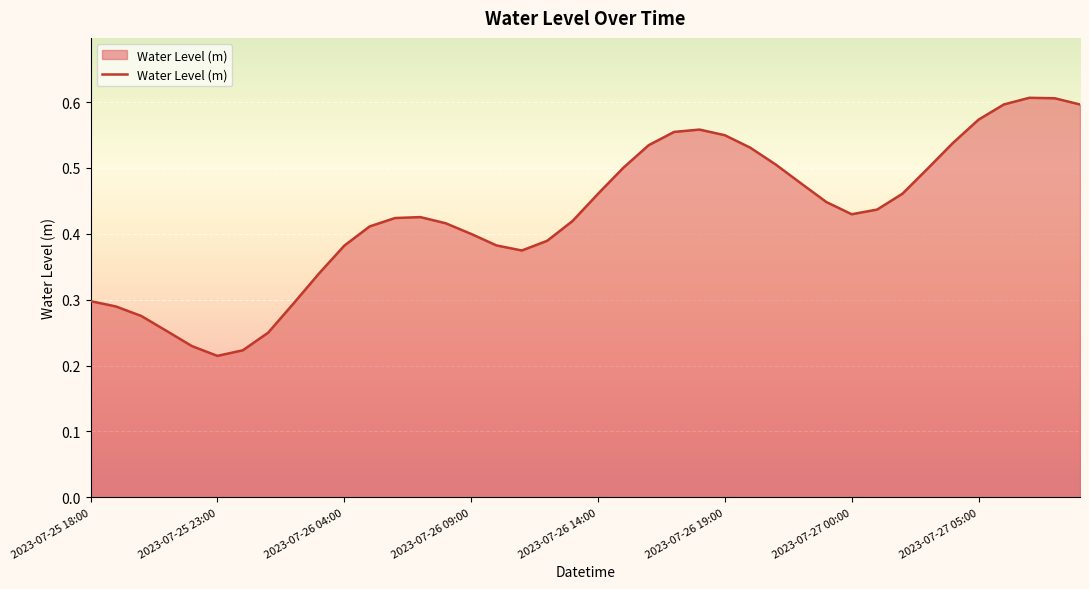

How many lines are shown in the chart?

1